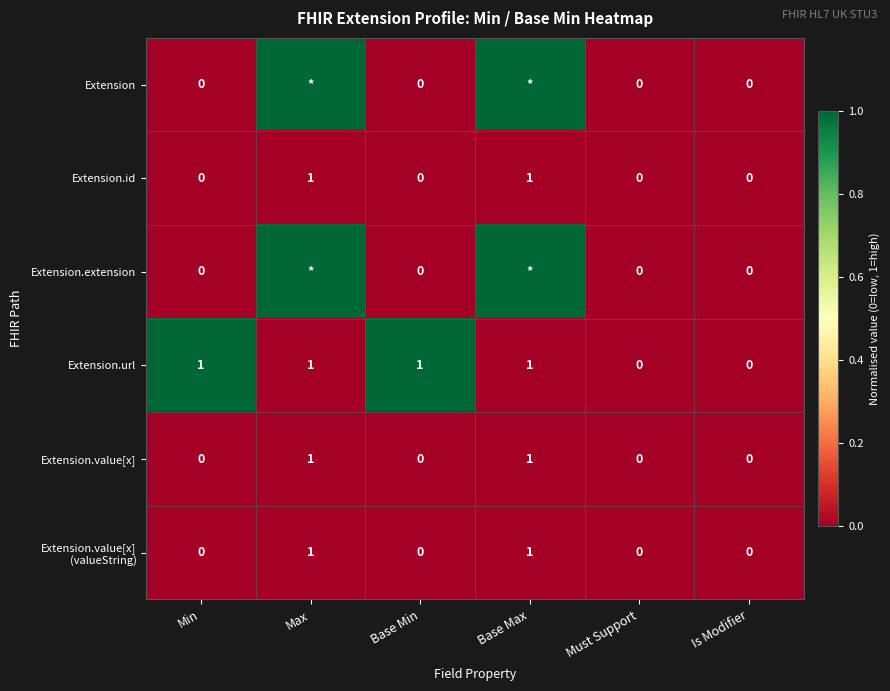

At how many categories does at least one series exceed 0?

4